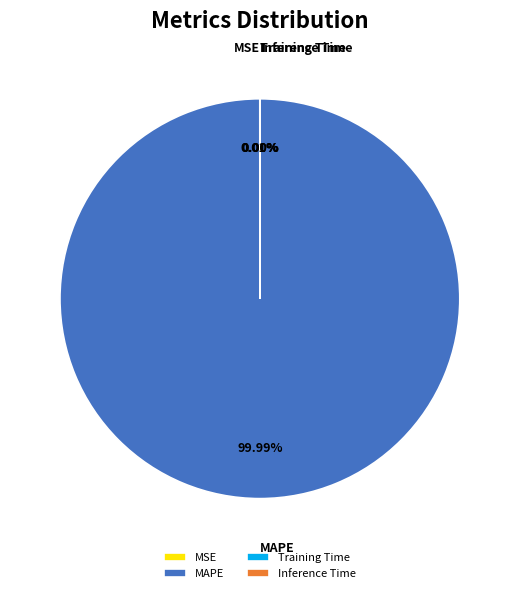

What percentage is the MAPE slice, to the nearest percent?

100%